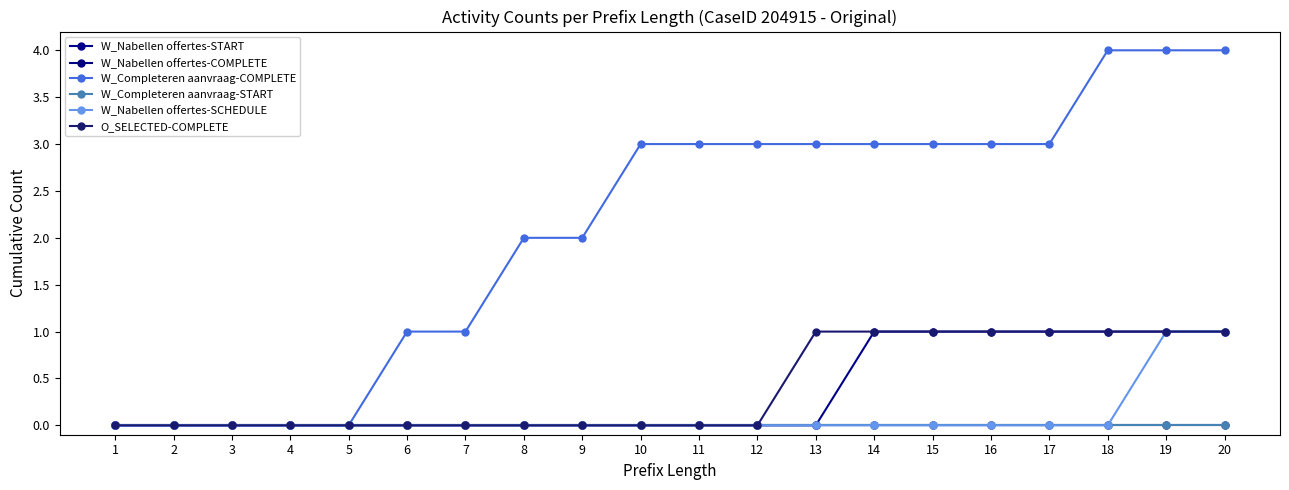

Which series has the largest total across all categories?

W_Completeren aanvraag-COMPLETE